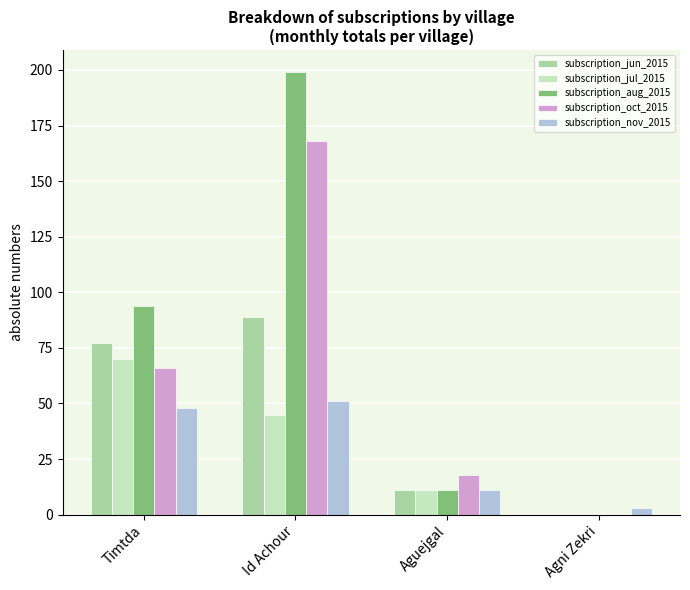

What is the sum of all subscription_jul_2015 values?

126